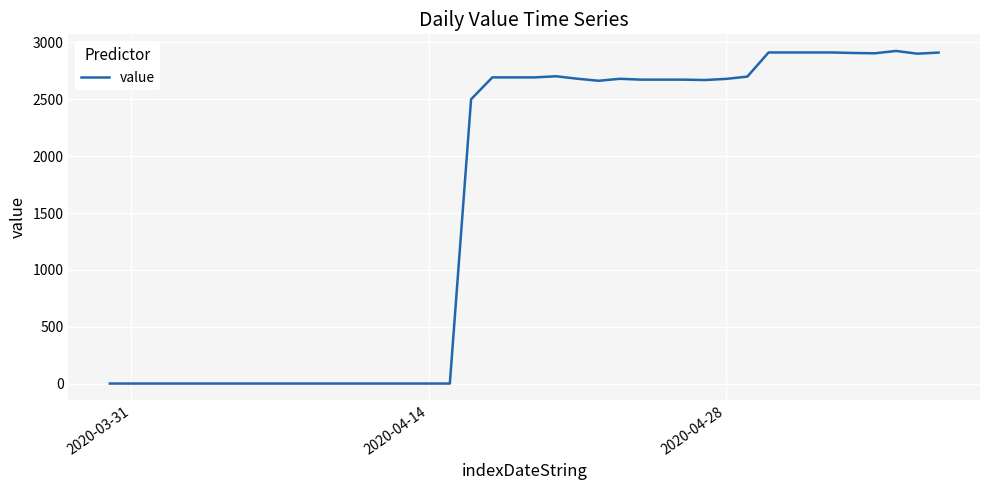

What is the maximum value shown in the chart?

2925.3